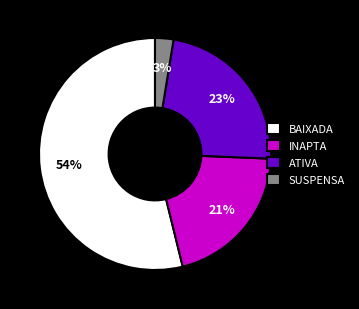

Is the sum of SUSPENSA and INAPTA greater than half?

No